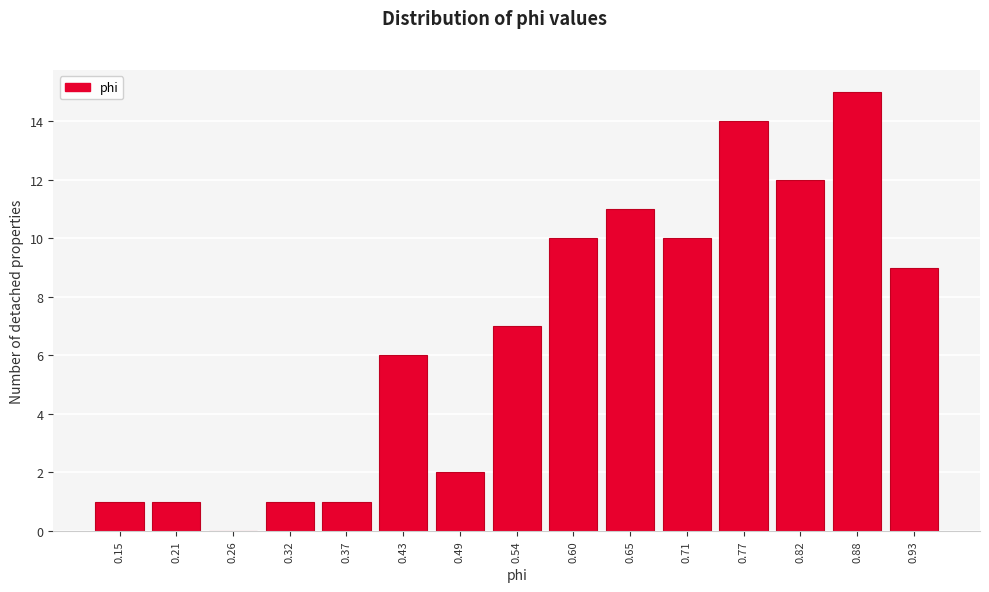

Reading right to left, list all the values displayed in this chart.

0.93=9	0.88=15	0.82=12	0.77=14	0.71=10	0.65=11	0.60=10	0.54=7	0.49=2	0.43=6	0.37=1	0.32=1	0.26=0	0.21=1	0.15=1